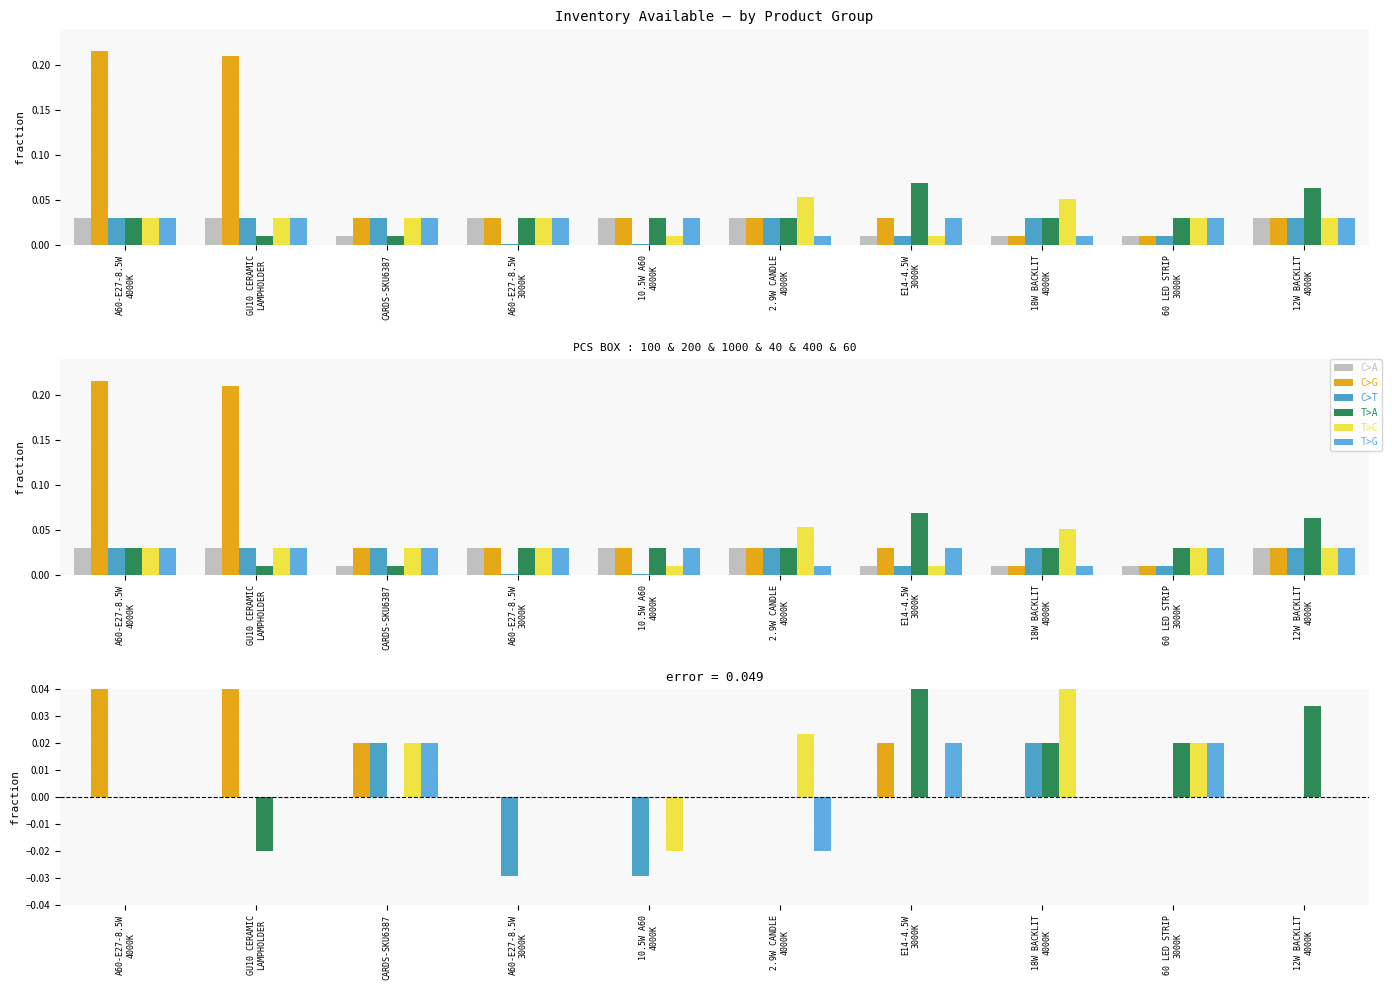

How many bars are there in each group?

6